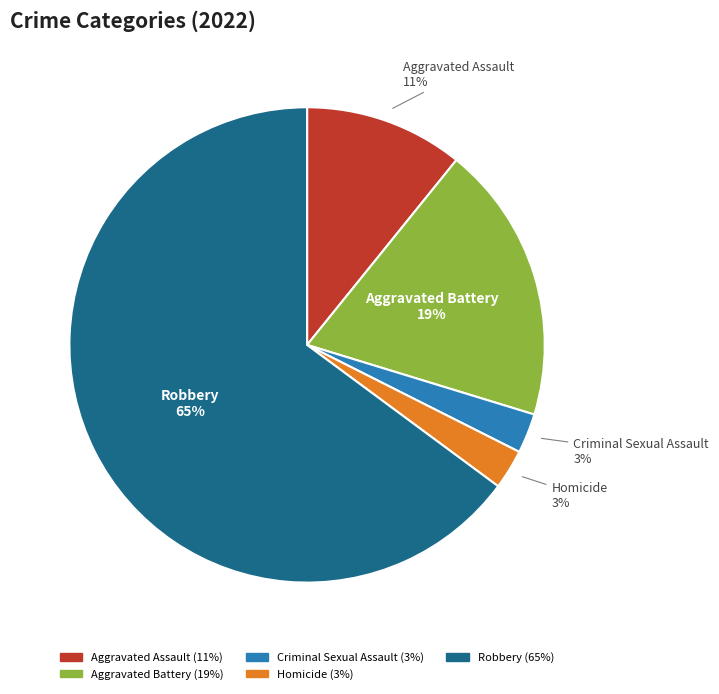

Which category has the biggest portion of the pie?

Robbery